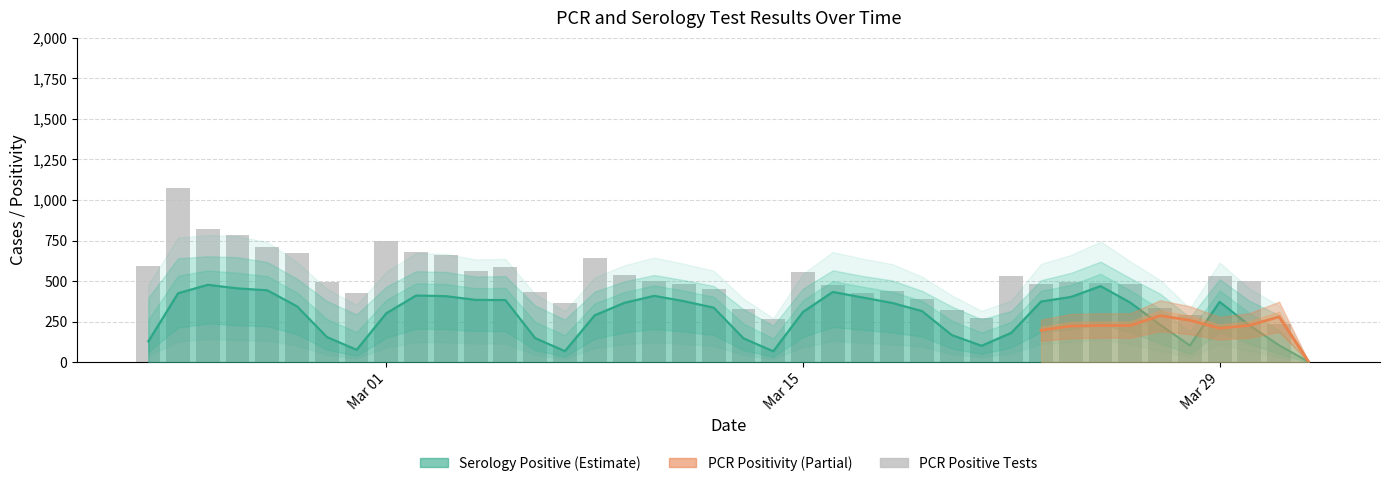

How many data points in ser_pos_tests are above 344?

19